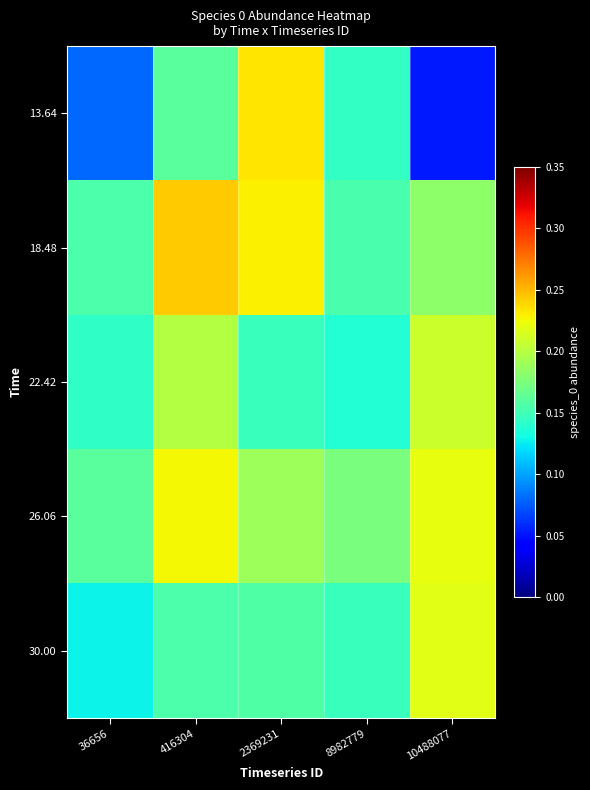

Reading left to right, list all the values displayed in this chart.

13.64: 36656=0.1	416304=0.2	2369231=0.2	8982779=0.1	10488077=0.1
18.48: 36656=0.2	416304=0.2	2369231=0.2	8982779=0.2	10488077=0.2
22.42: 36656=0.1	416304=0.2	2369231=0.1	8982779=0.1	10488077=0.2
26.06: 36656=0.2	416304=0.2	2369231=0.2	8982779=0.2	10488077=0.2
30.00: 36656=0.1	416304=0.2	2369231=0.2	8982779=0.1	10488077=0.2